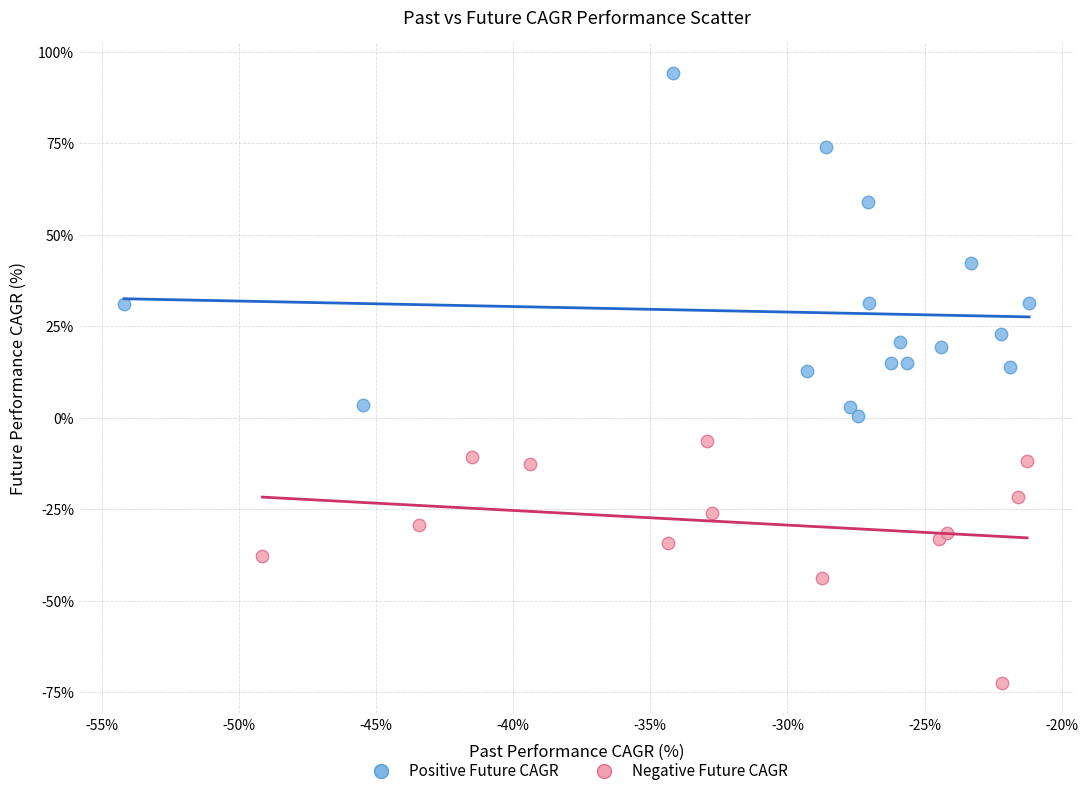

Which series reaches the maximum Y coordinate?

Positive Future CAGR